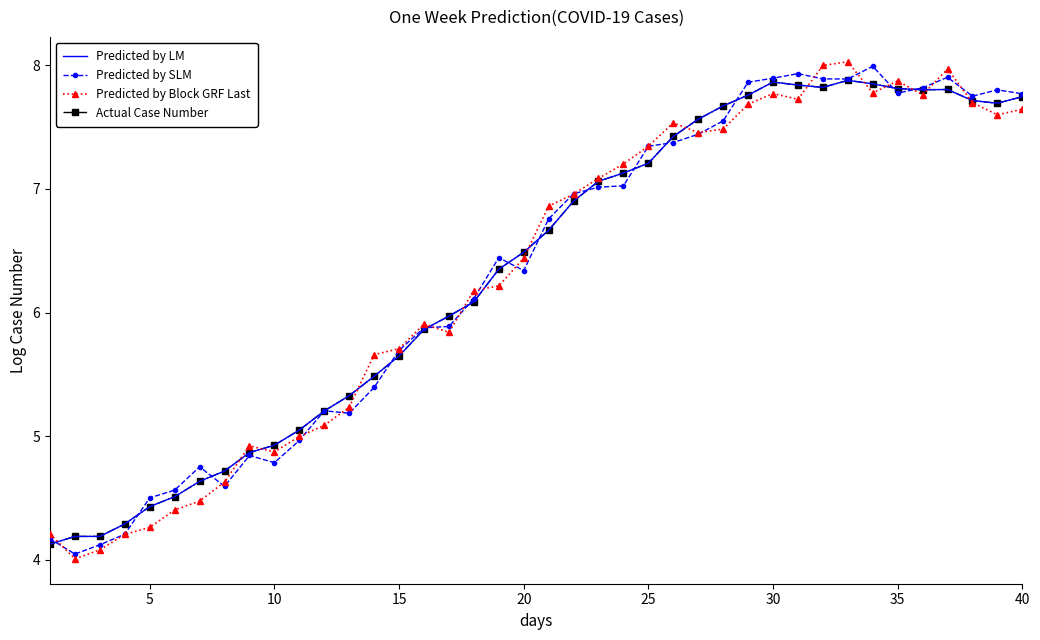

What is the lowest value of the Actual Case Number series?

4.1